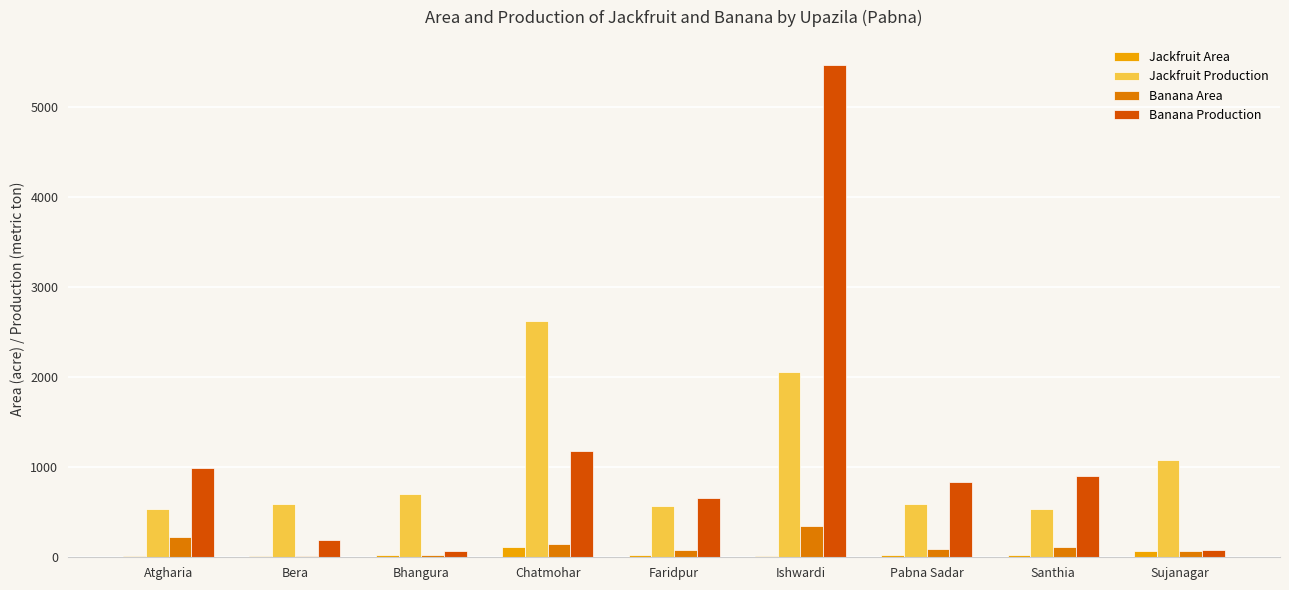

Which series changed the most between Faridpur and Pabna Sadar?

Banana Production